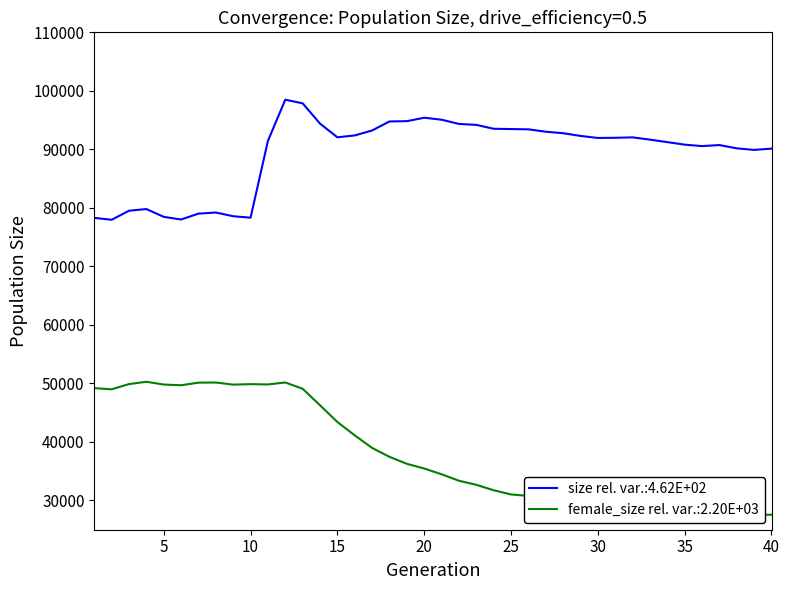

Reading left to right, transcribe all the data shown in this chart.

size: 1=78291	2=77967	3=79515	4=79799	5=78468	6=78013	7=79017	8=79206	9=78572	10=78325	11=91452	12=98487	13=97868	14=94403	15=92063	16=92382	17=93229	18=94769	19=94820	20=95406	21=95067	22=94348	23=94185	24=93520	25=93469	26=93423	27=93015	28=92761	29=92297	30=91950	31=91979	32=92049	33=91660	34=91239	35=90808	36=90556	37=90739	38=90175	39=89907	40=90128
female_size: 1=49198	2=49000	3=49889	4=50284	5=49809	6=49691	7=50133	8=50157	9=49795	10=49878	11=49828	12=50161	13=49087	14=46266	15=43412	16=41119	17=38978	18=37457	19=36261	20=35462	21=34475	22=33369	23=32676	24=31744	25=31030	26=30785	27=30283	28=29854	29=29627	30=29294	31=29282	32=29030	33=28597	34=28434	35=28179	36=27973	37=27991	38=27535	39=27546	40=27562